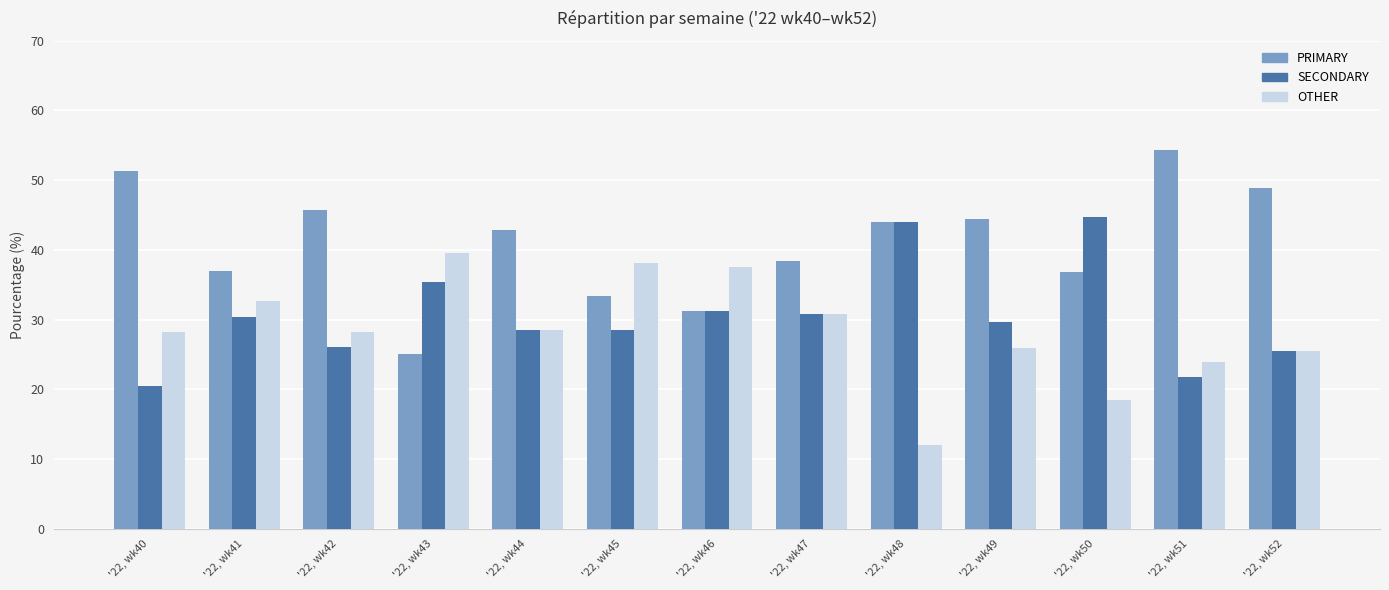

How many categories are shown in the chart?

13